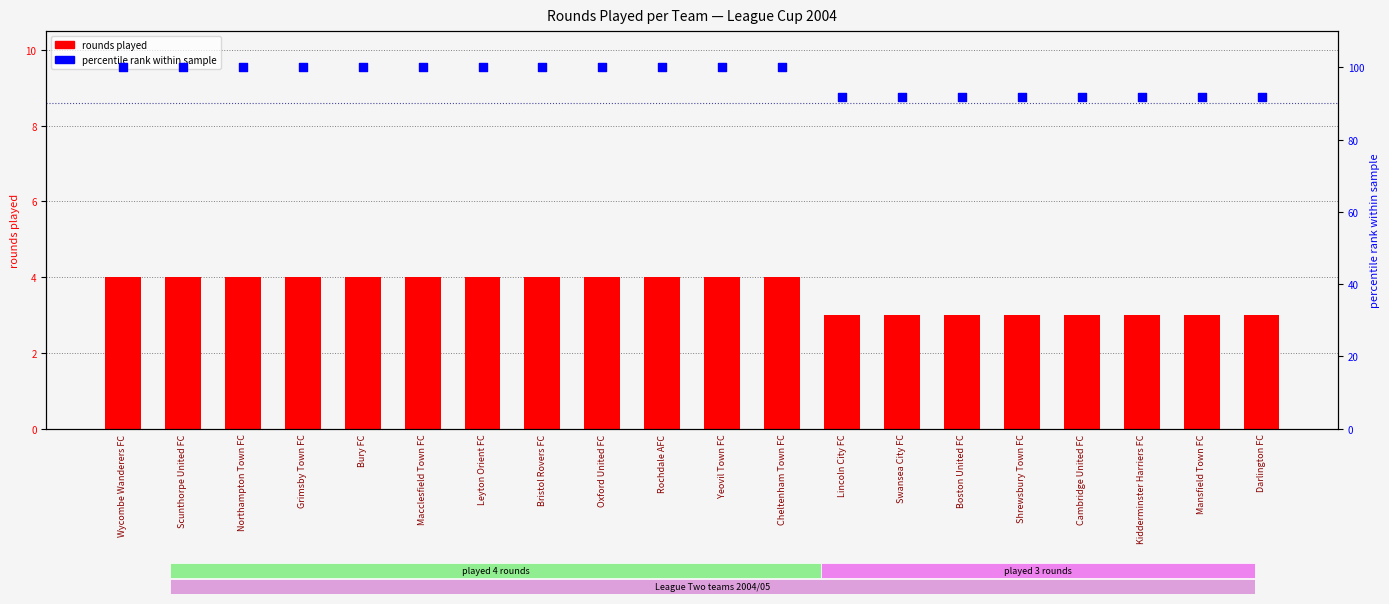

At how many categories does at least one series exceed 53?

20